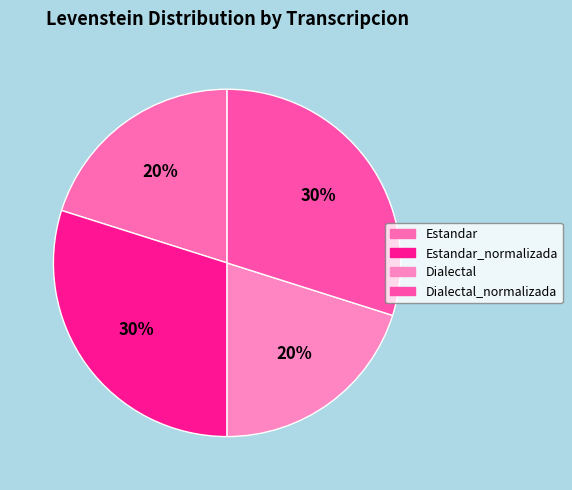

Is there a majority slice in this chart?

No